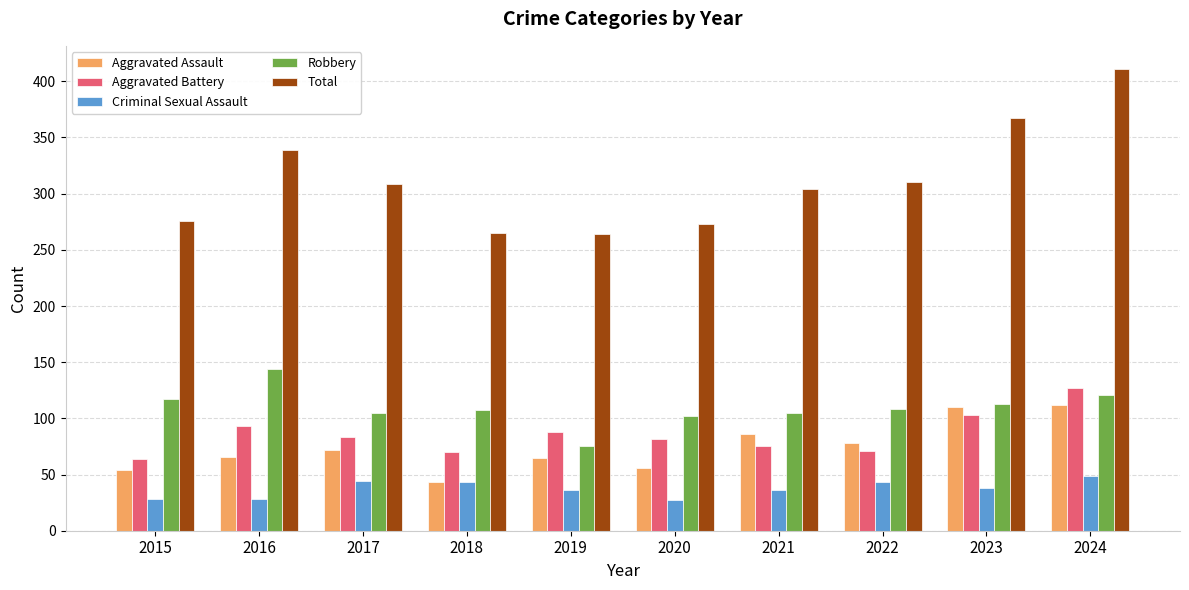

The value of Robbery at 2015 is 194. True or false?

False